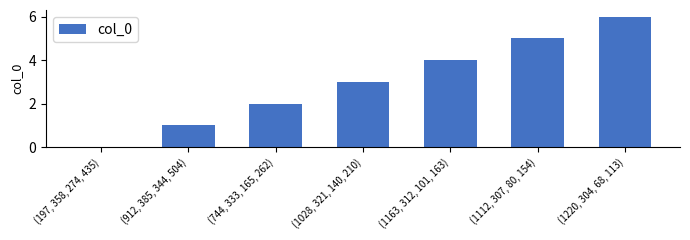

Which label corresponds to the largest value in the chart?

(1220, 304, 68, 113)